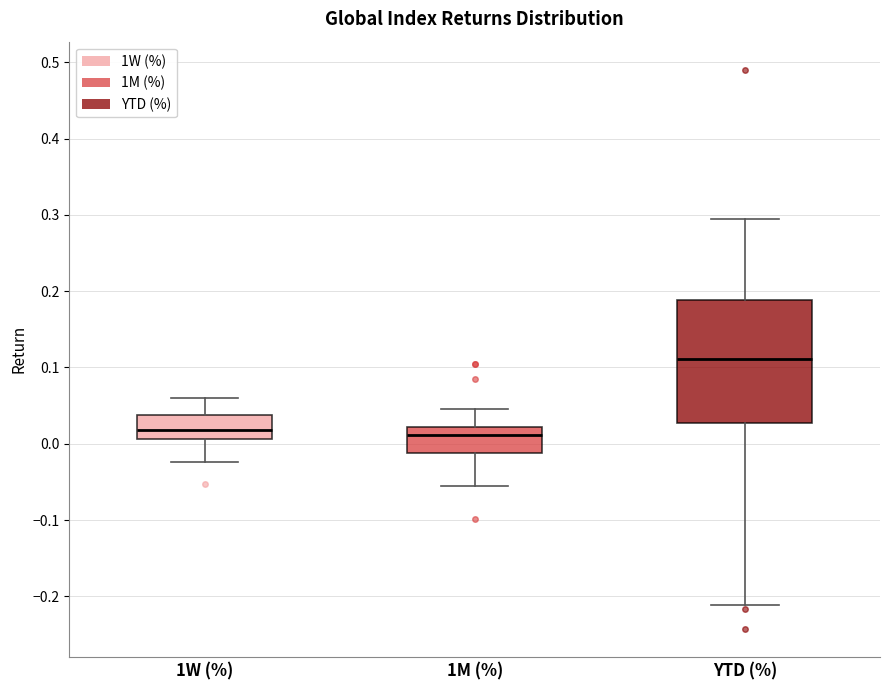

Reading left to right, read every box against the y-axis: the position of its median line, the range the box covers, and the ends of its whiskers. The values are not printed on the chart, so give them approximately, as read against the axis.

1W (%): median 0.02, box 0.01 to 0.04, whiskers -0.02 to 0.06
1M (%): median 0.01, box -0.01 to 0.02, whiskers -0.06 to 0.05
YTD (%): median 0.11, box 0.03 to 0.19, whiskers -0.21 to 0.29